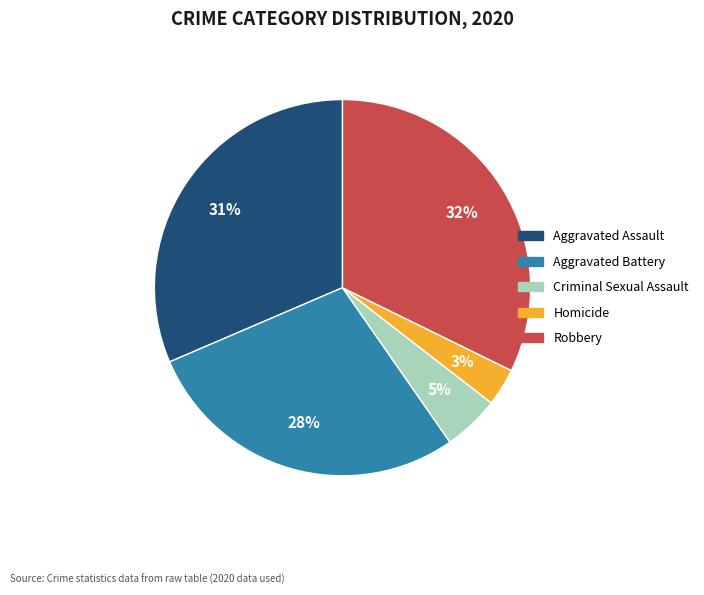

Rank the categories by value from lowest to highest.

Homicide, Criminal Sexual Assault, Aggravated Battery, Aggravated Assault, Robbery